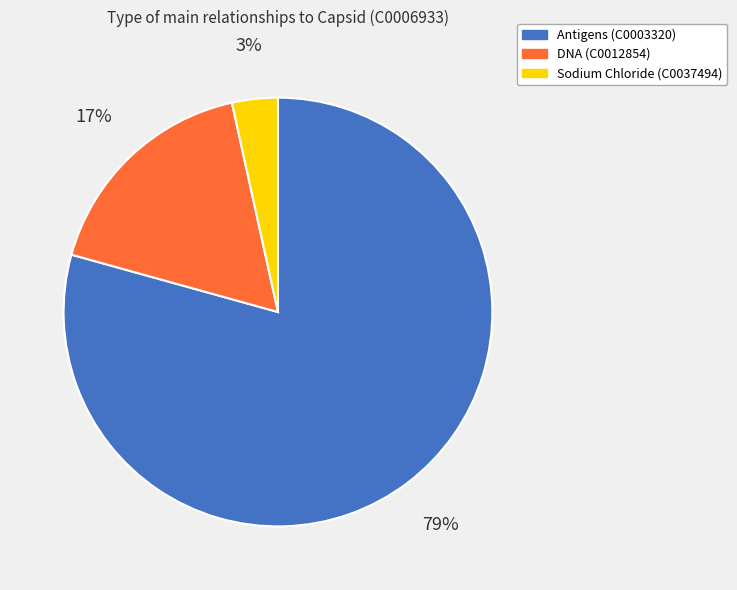

Rank the categories by value from lowest to highest.

Sodium Chloride (C0037494), DNA (C0012854), Antigens (C0003320)